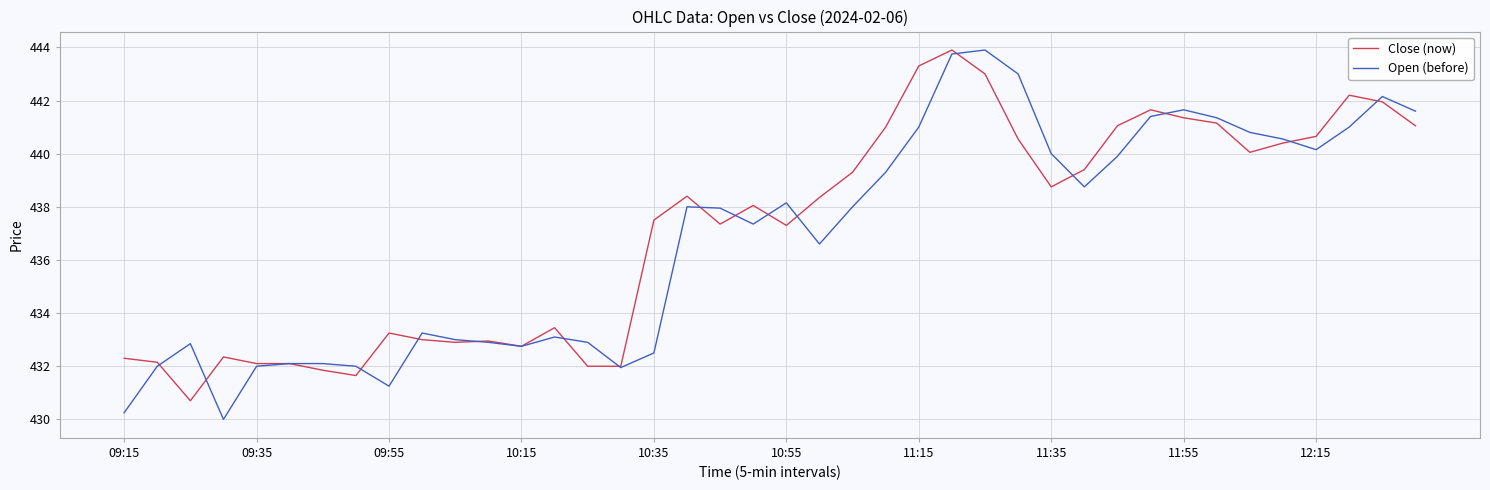

What is the minimum value for Close (now)?

430.7